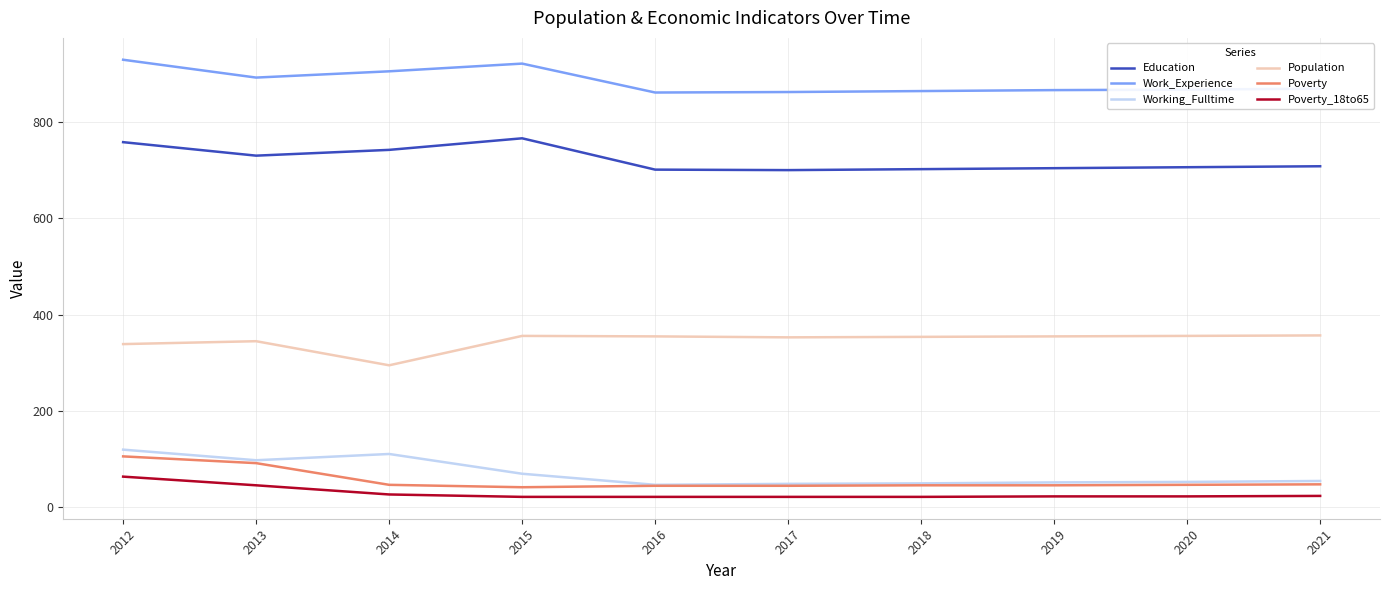

What value does the Work_Experience series have at 2017, to the nearest 5?

860